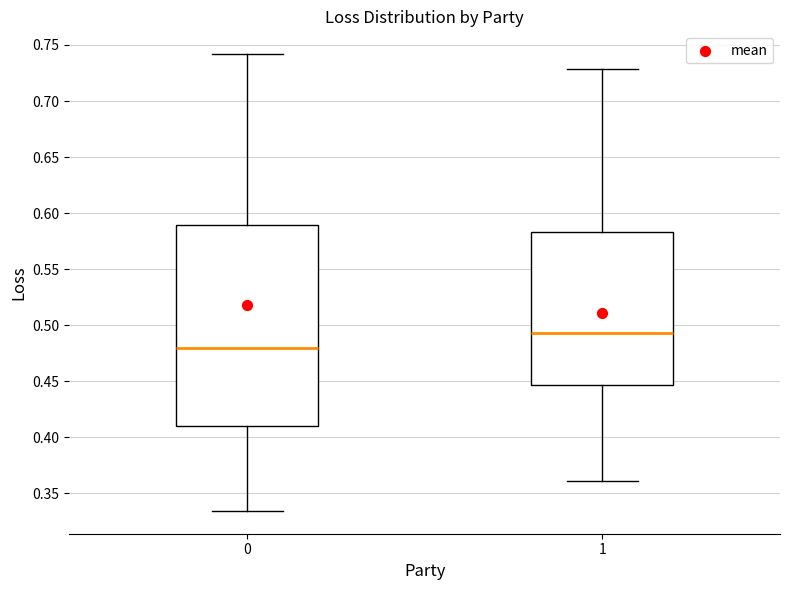

Reading left to right, read every box against the y-axis: the position of its median line, the range the box covers, and the ends of its whiskers. The values are not printed on the chart, so give them approximately, as read against the axis.

0: median 0.480, box 0.410 to 0.590, whiskers 0.335 to 0.740
1: median 0.495, box 0.445 to 0.585, whiskers 0.360 to 0.730